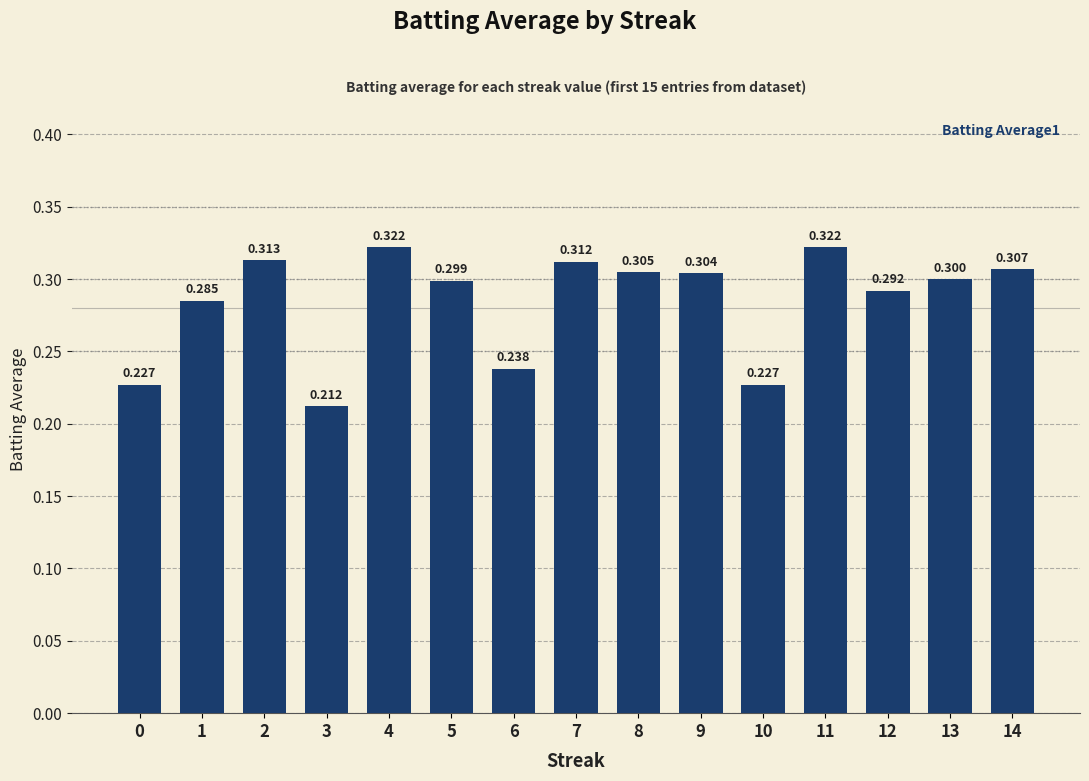

List the labels in order of value, smallest first.

3, 0, 10, 6, 1, 12, 5, 13, 9, 8, 14, 7, 2, 4, 11